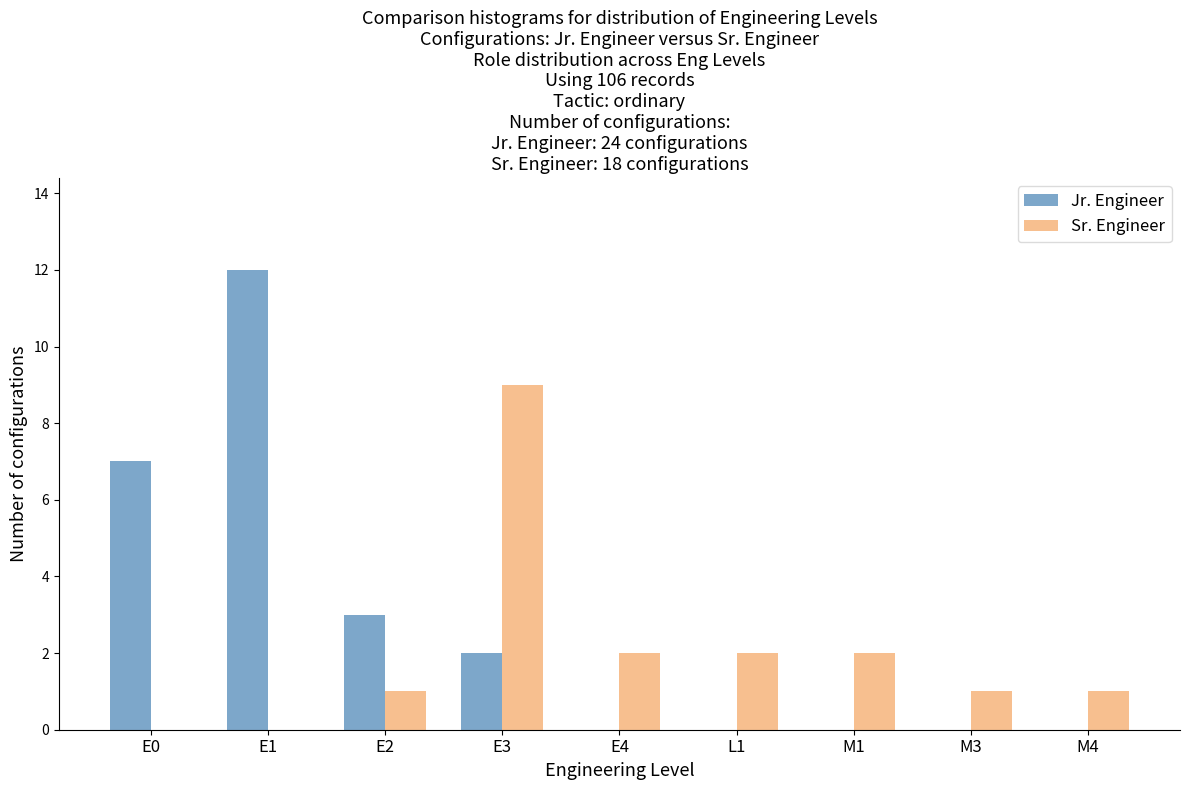

Reading left to right, what are all the values shown in this chart?

Jr. Engineer: E0=7	E1=12	E2=3	E3=2	E4=0	L1=0	M1=0	M3=0	M4=0
Sr. Engineer: E0=0	E1=0	E2=1	E3=9	E4=2	L1=2	M1=2	M3=1	M4=1